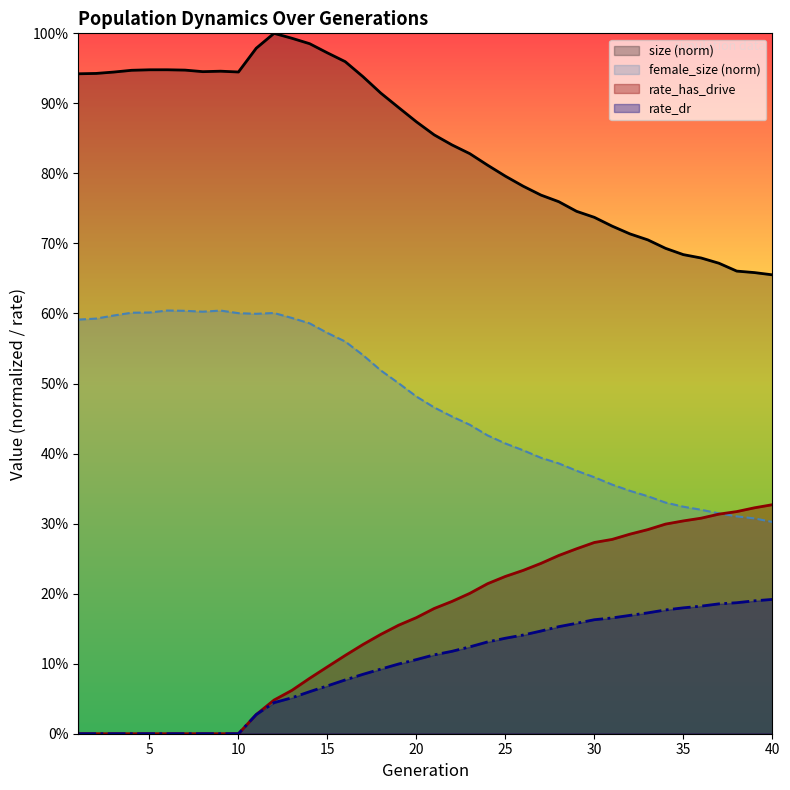

Which series has the largest range (max minus min)?

size (norm)